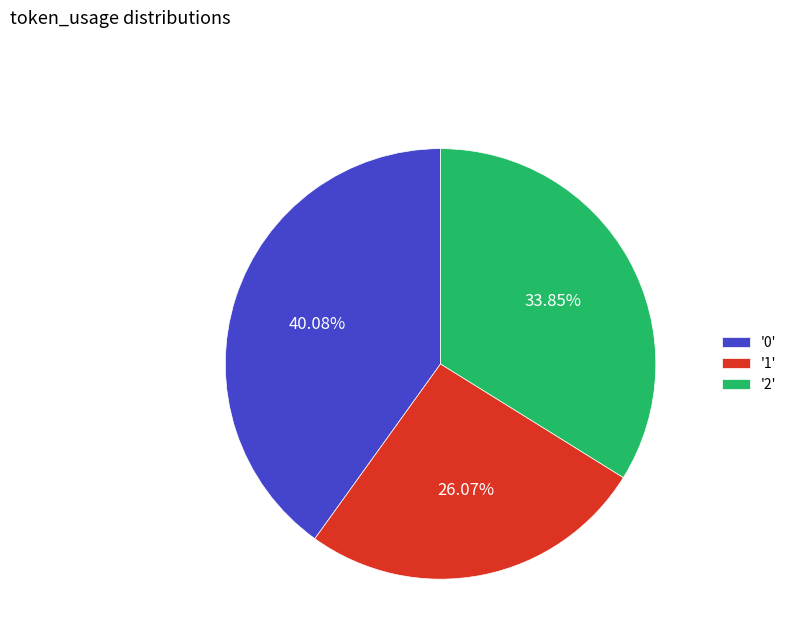

Does any single category account for the majority?

No